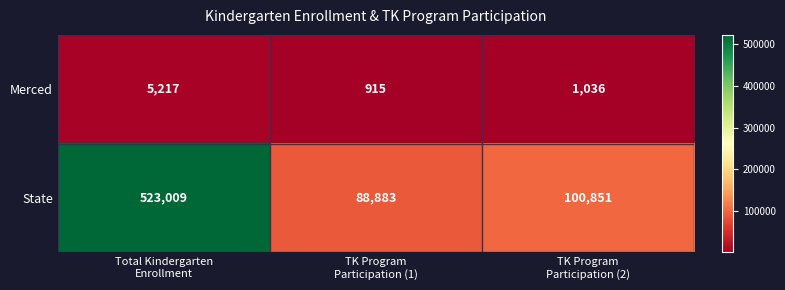

Between Total Kindergarten
Enrollment and TK Program
Participation (1), which series saw the biggest shift?

State